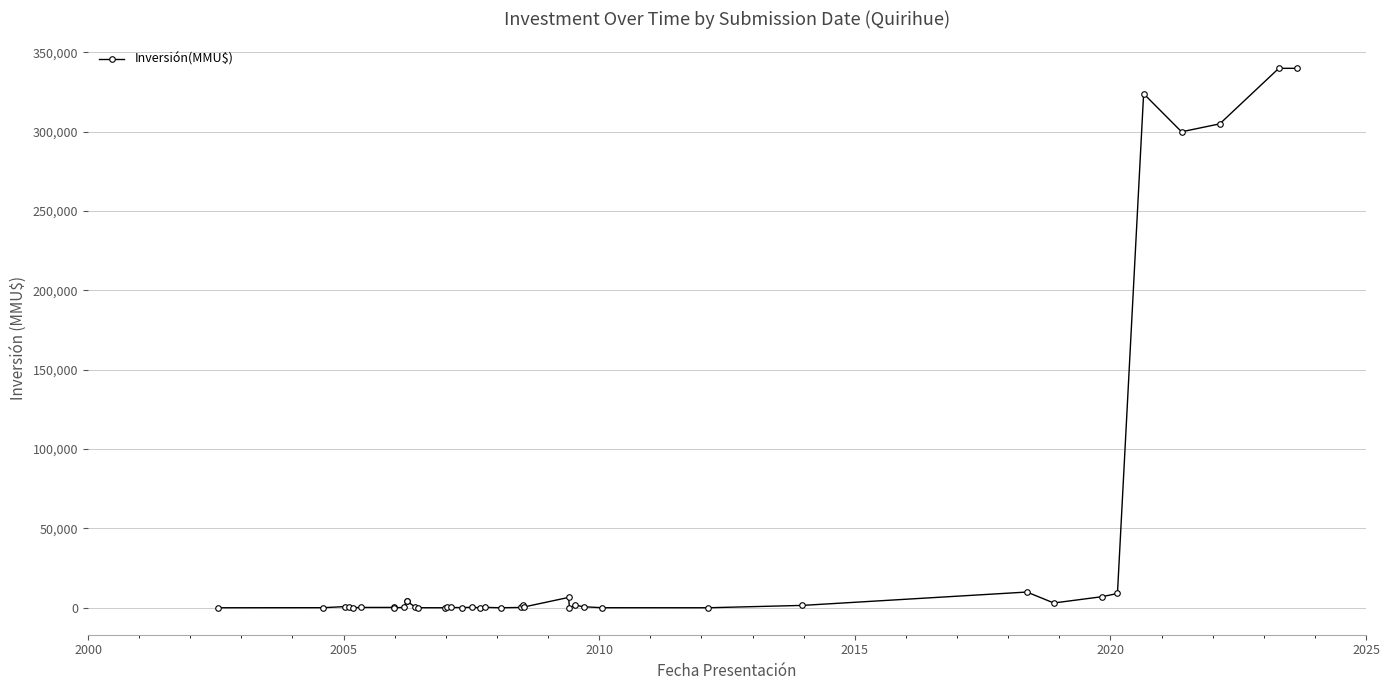

How many series are shown in this chart?

1